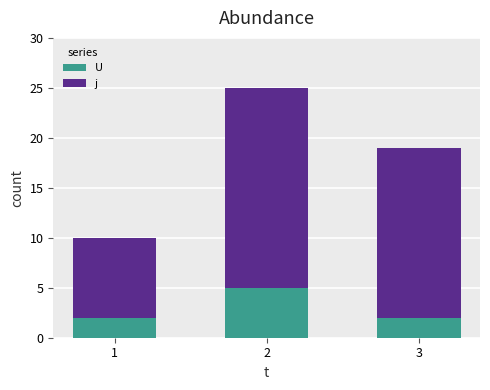

The value of U at 3 is 1. True or false?

False